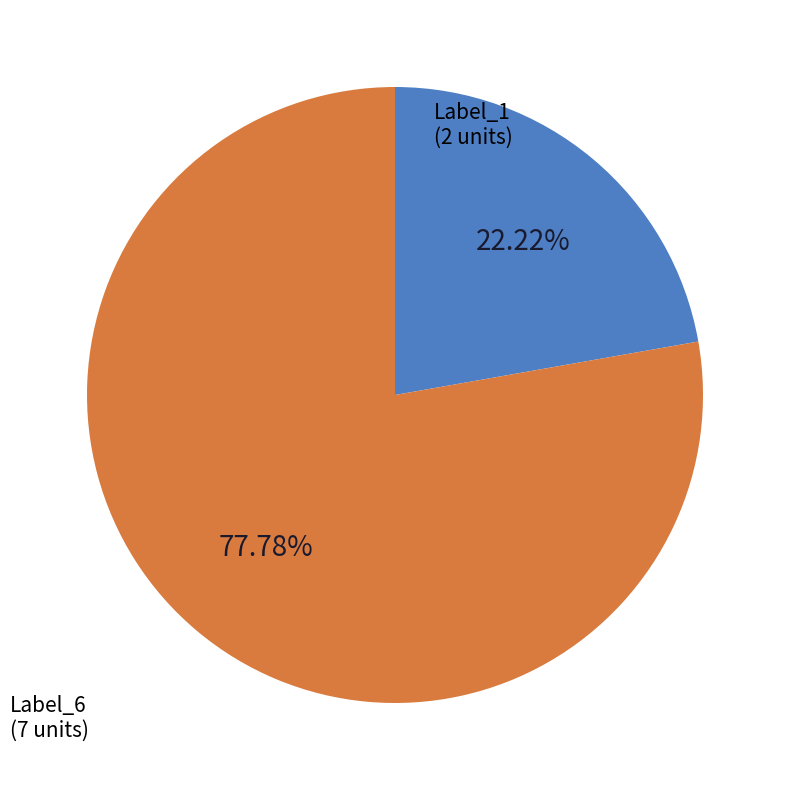

Is there a majority slice in this chart?

Yes